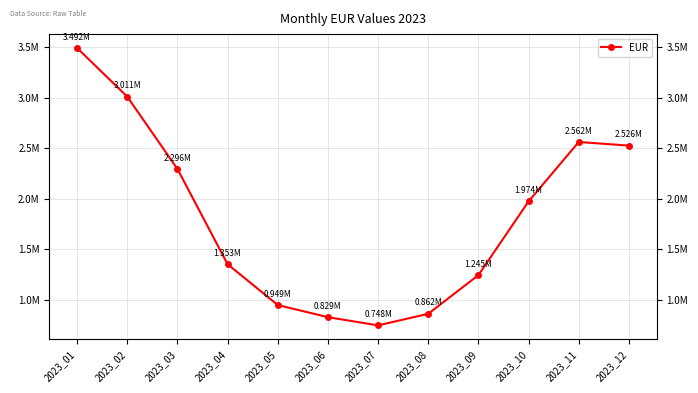

What is the difference between the second highest and second lowest values?

2181949.8